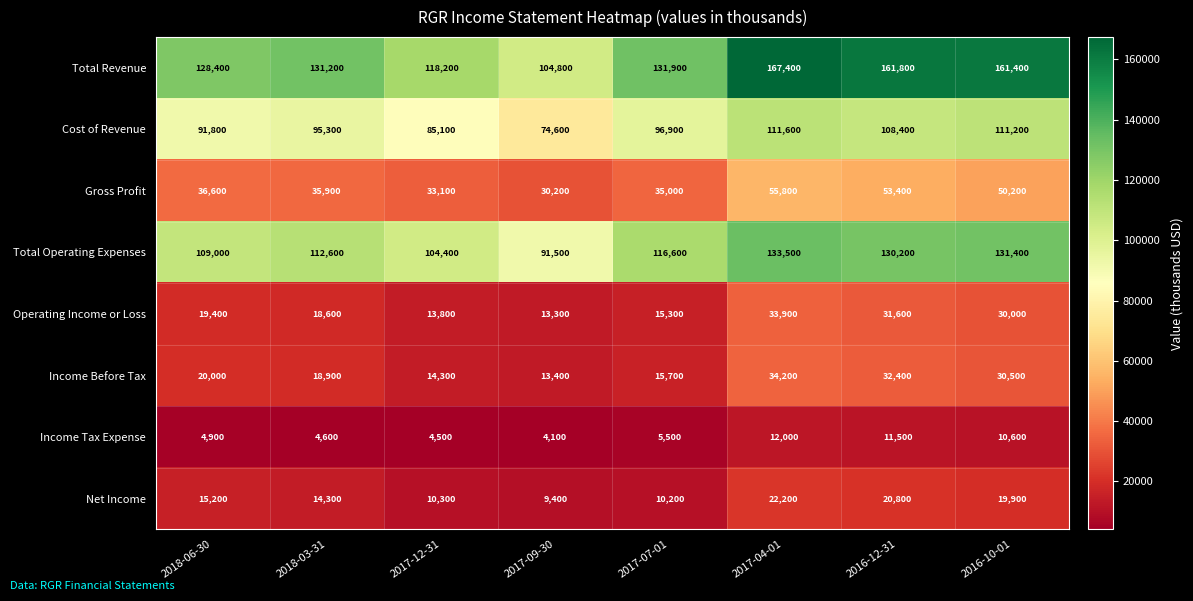

At which category is the sum across all series the highest?

2017-04-01